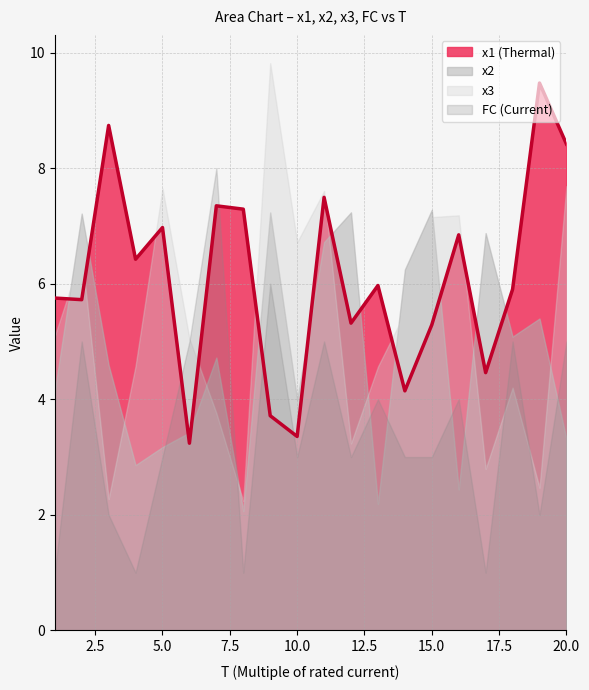

How many data points in x2_upper are less than 7?

10